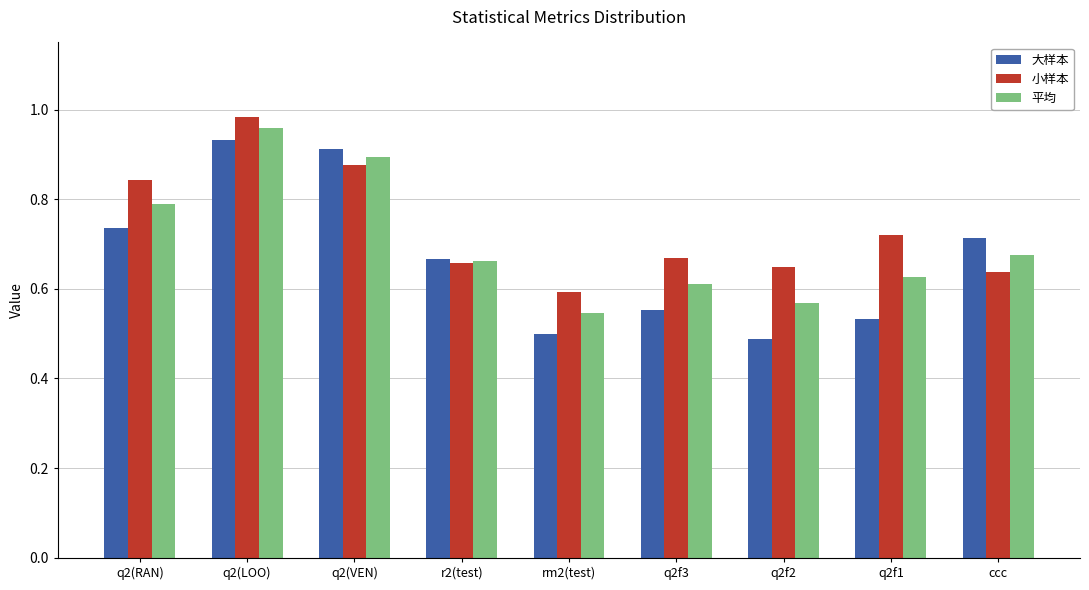

What are all the series names shown in the legend?

大样本, 小样本, 平均